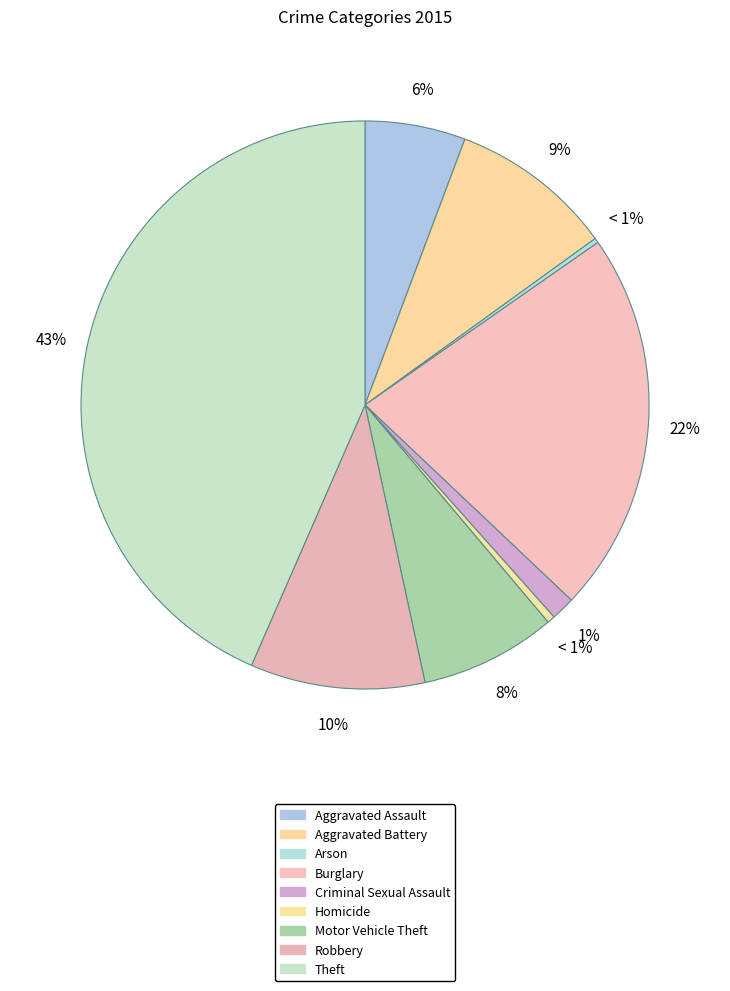

To the nearest percent, what is the combined percentage of Homicide and Burglary?

22%